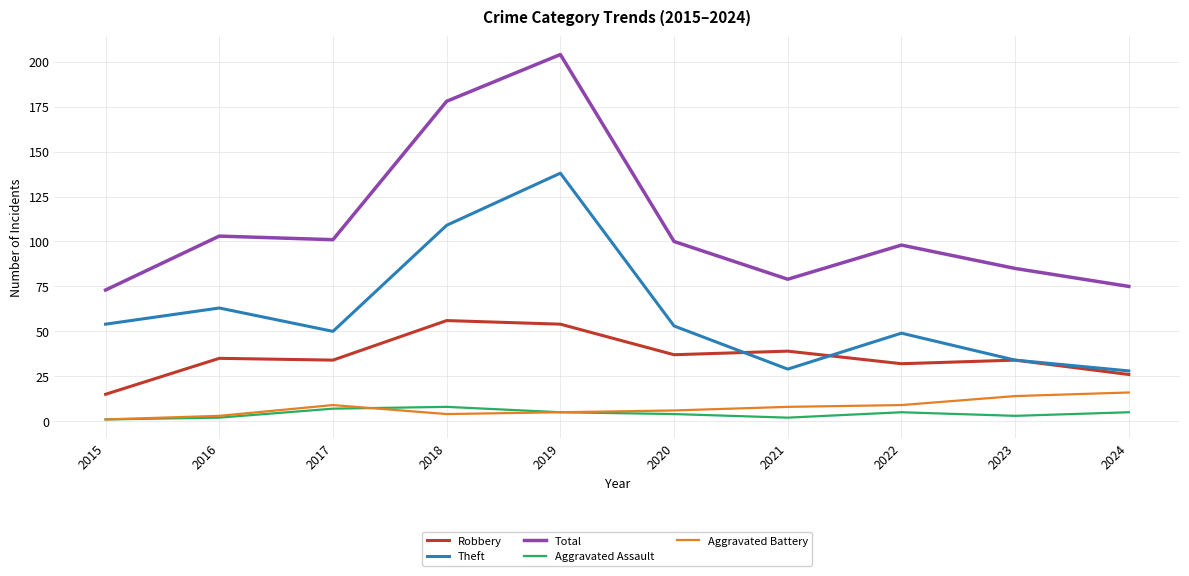

At which category is the sum across all series the highest?

2019